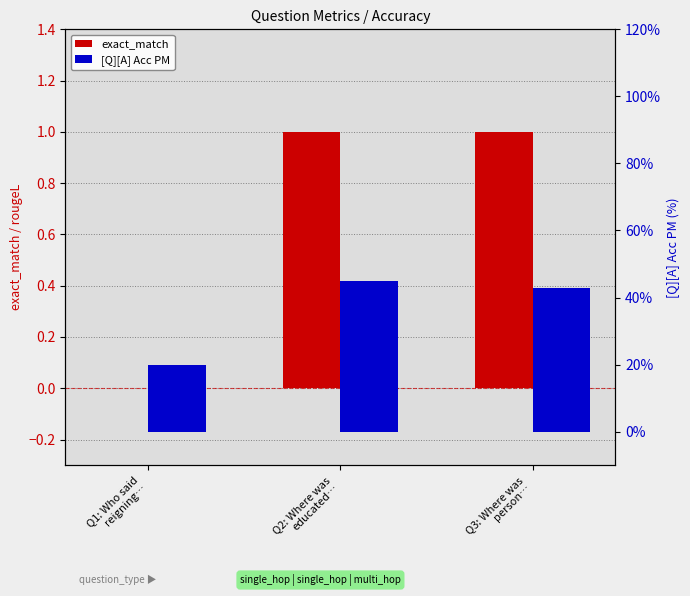

Which category has the lowest value in the [Q][A] Acc PM series?

Q1: Who said
reigning…